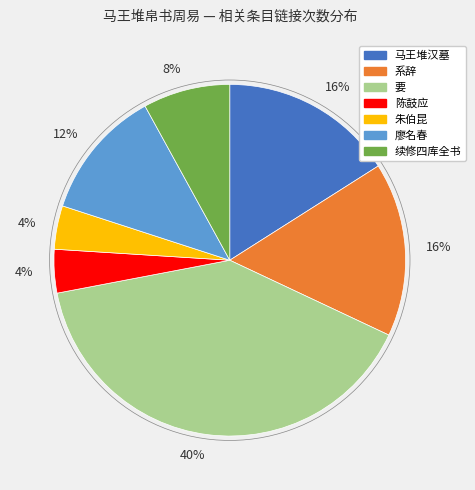

Is there a majority slice in this chart?

No